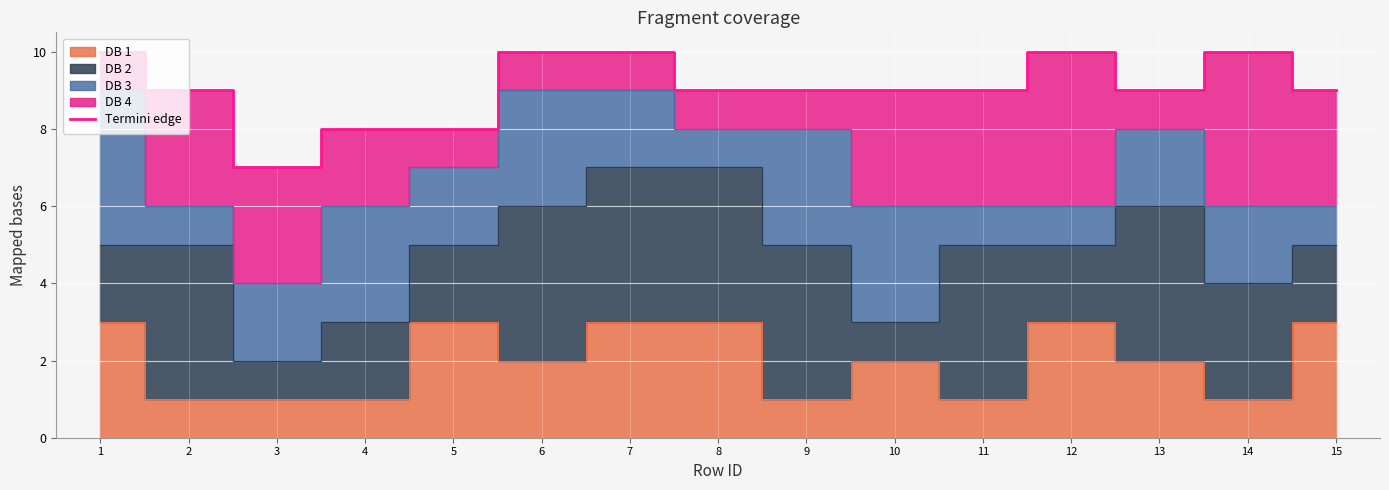

Reading left to right, list all the values displayed in this chart.

10	9	7	8	8	10	10	9	9	9	9	10	9	10	9